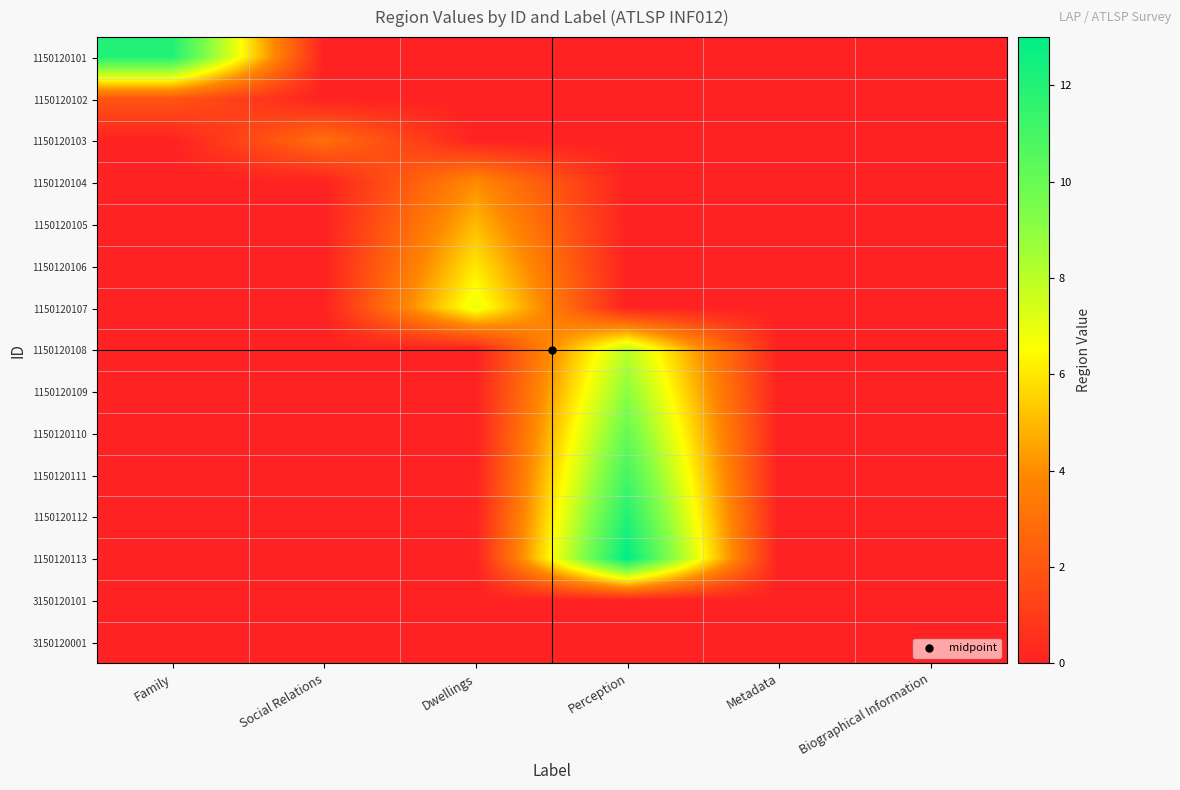

Which label corresponds to the largest value in the chart?

Perception